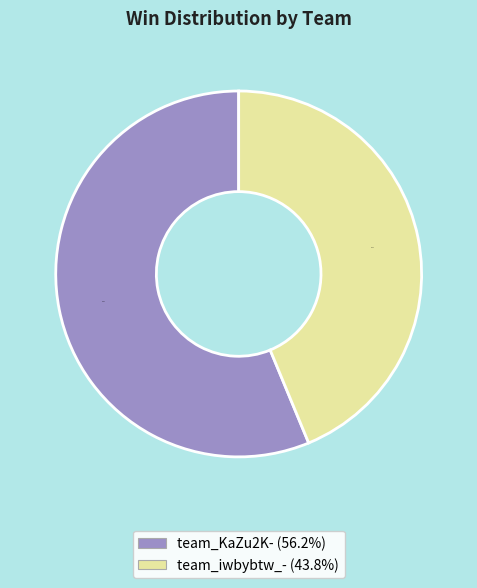

What percentage is the team_iwbybtw_- slice, to the nearest percent?

44%